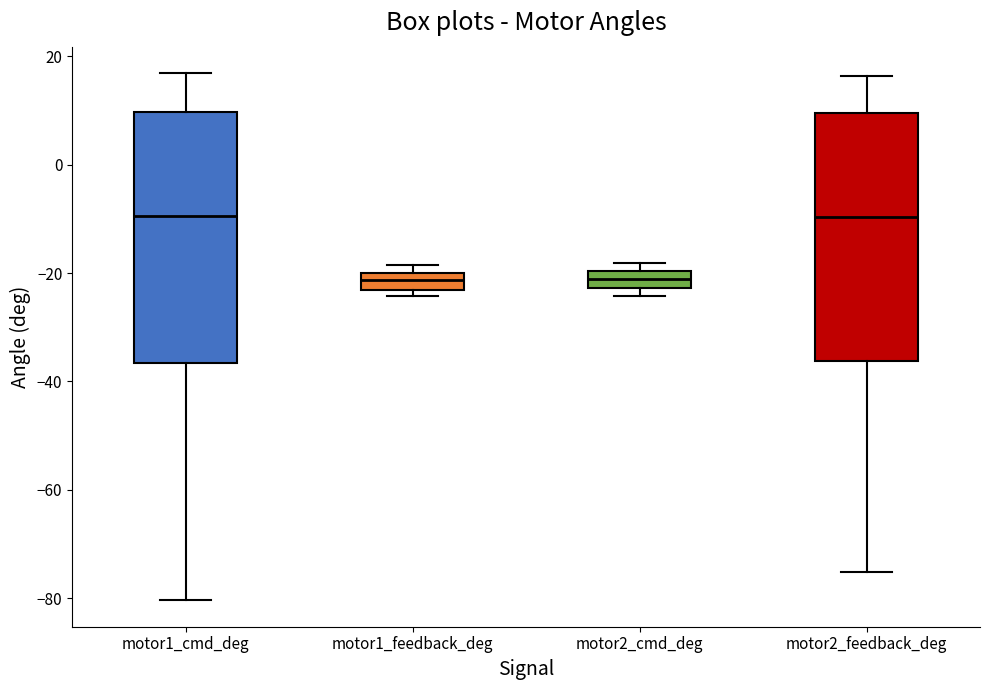

Where is the lower edge of the box for motor1_cmd_deg on the y-axis? The values are not printed on the chart, so give them approximately, as read against the axis.

-36